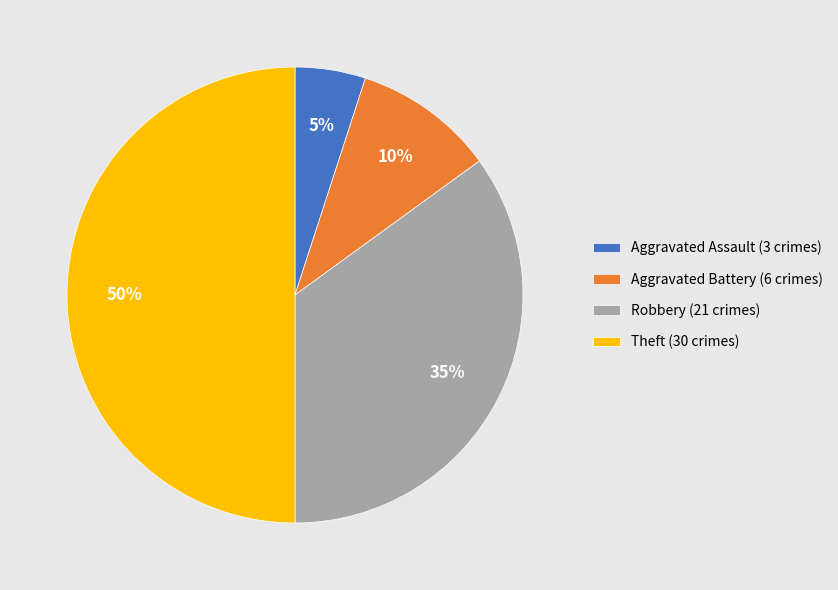

To the nearest percent, what is the average slice percentage?

25%